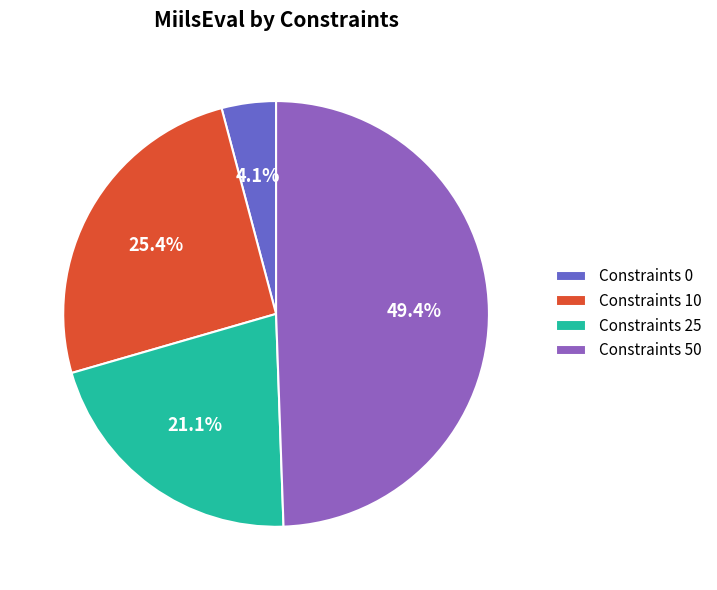

How many segments does this pie chart have?

4